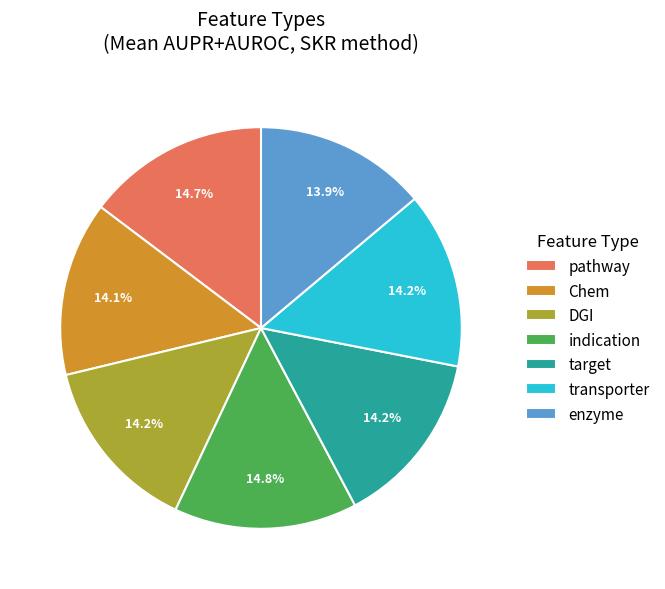

To the nearest percent, what percentage of the pie is indication?

15%